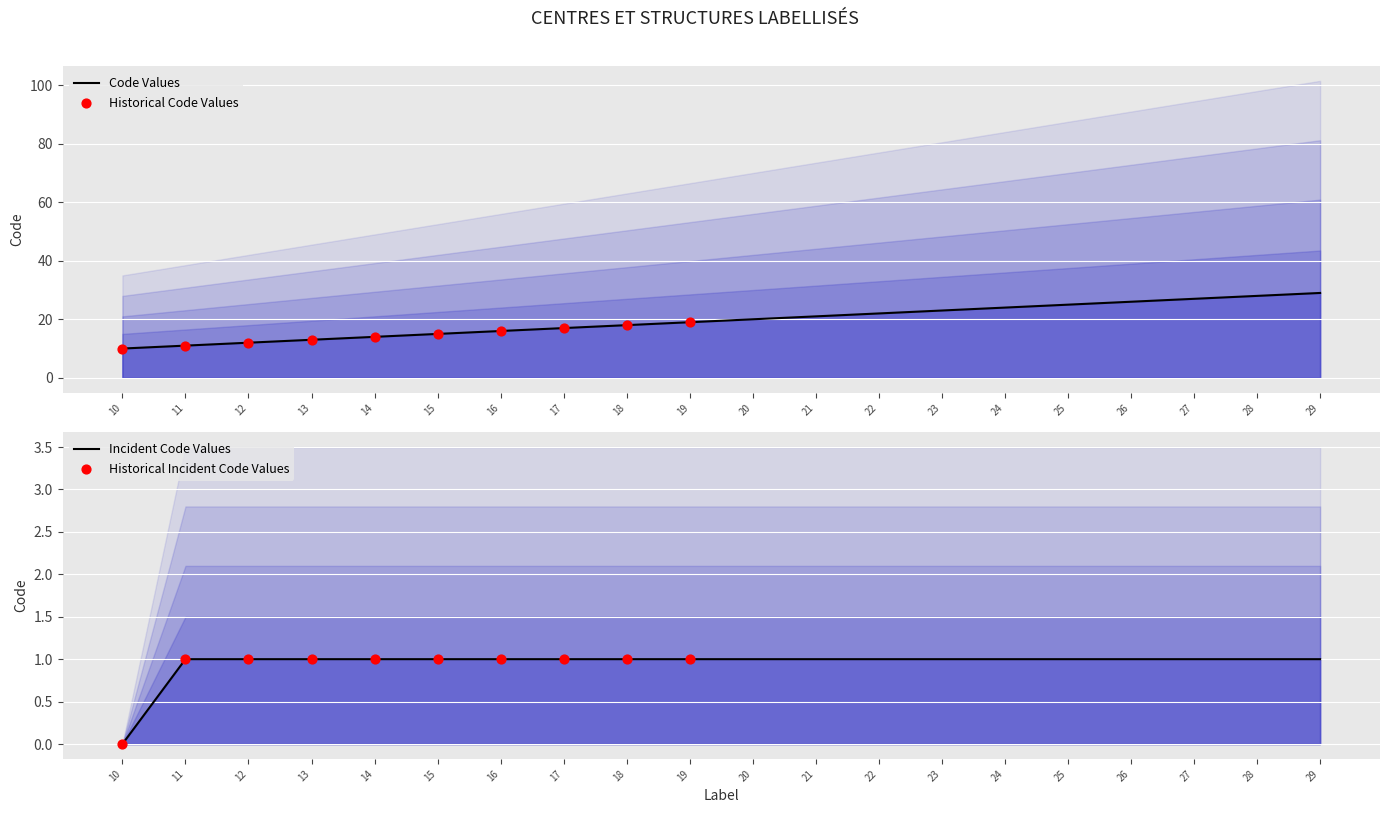

What is the change in value from 18 to 22?

+4